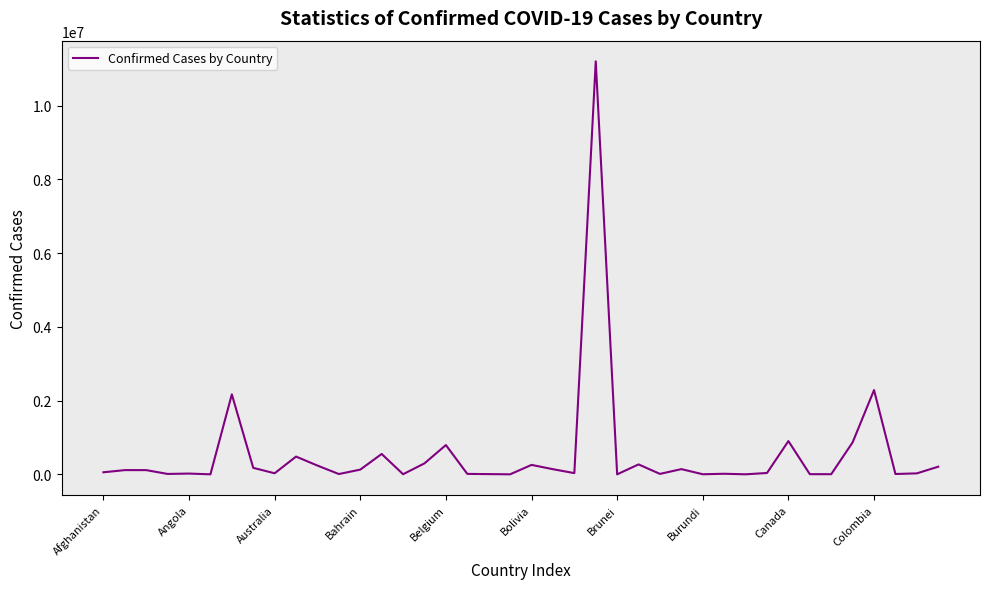

What is the maximum value shown in the chart?

11202305